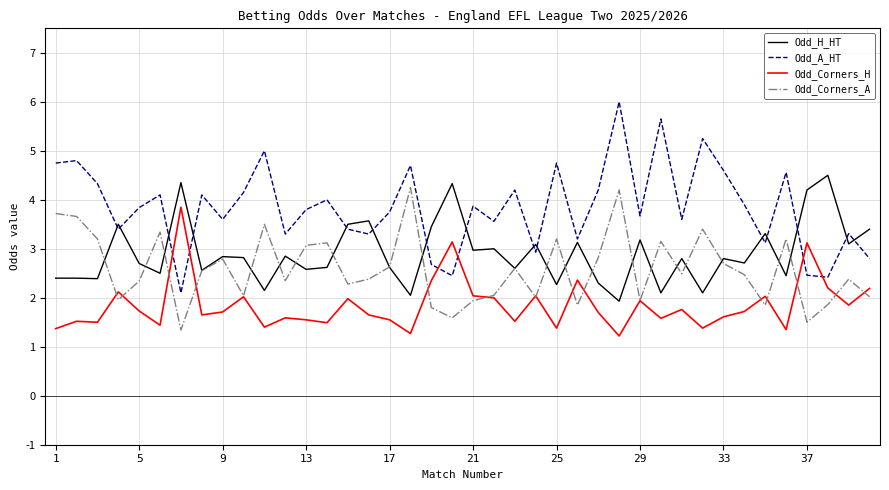

What is the smallest value displayed?

1.2